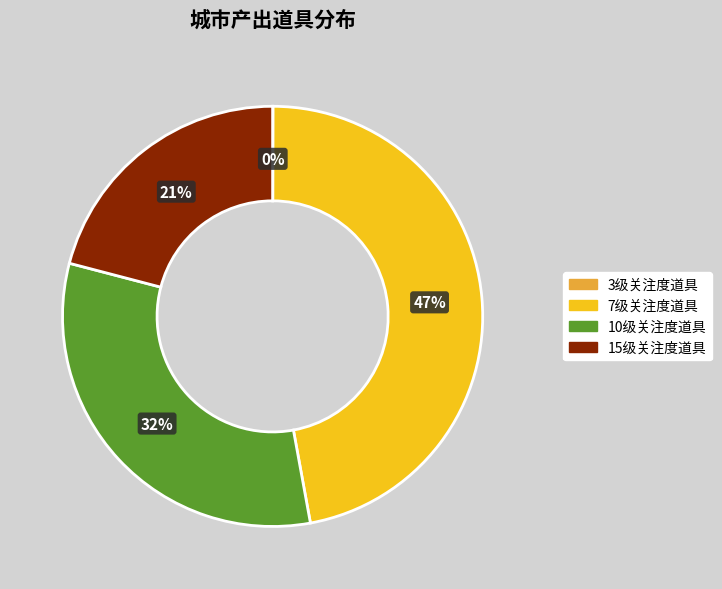

Is there a majority slice in this chart?

No